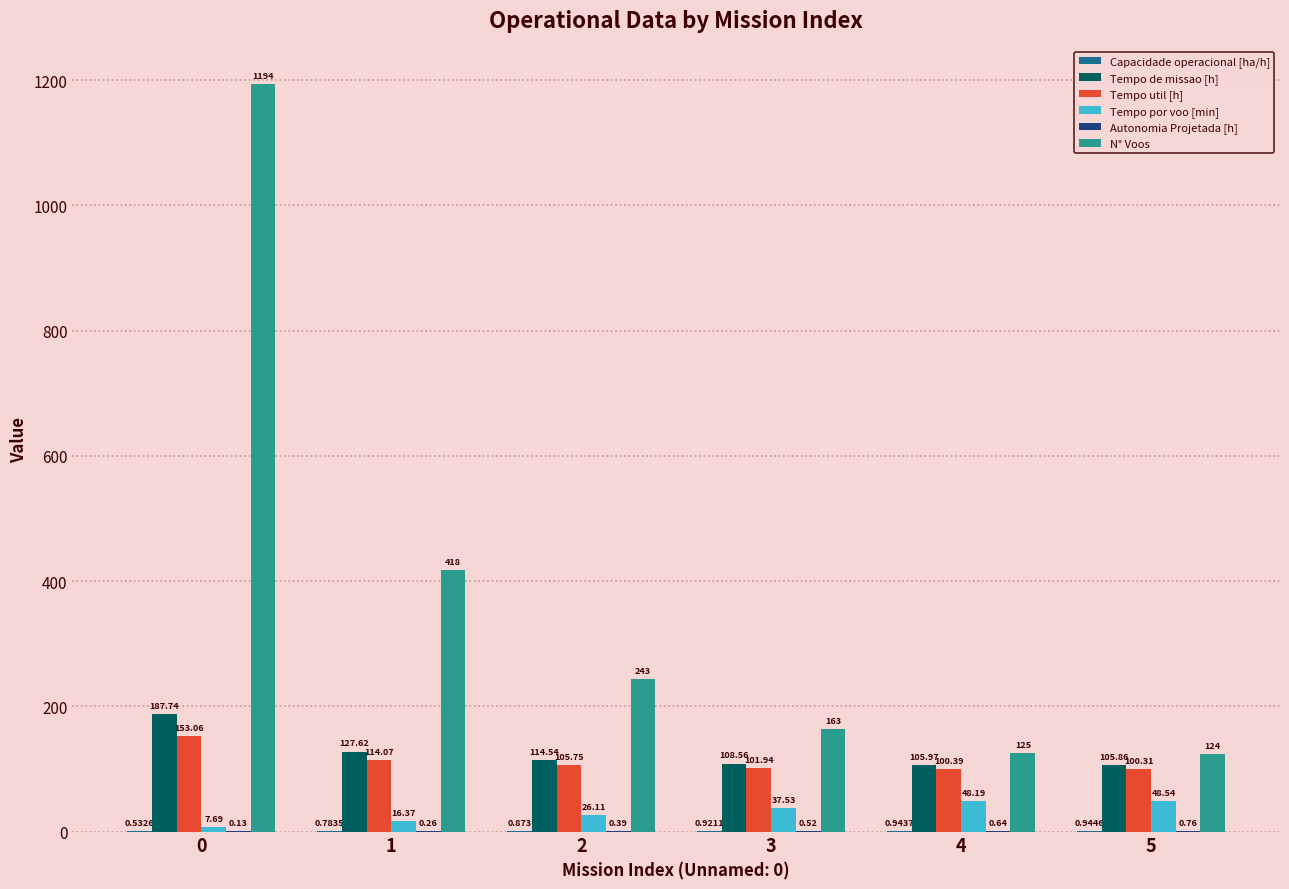

Rank the series by their maximum value, from highest to lowest.

N° Voos, Tempo de missao [h], Tempo util [h], Tempo por voo [min], Capacidade operacional [ha/h], Autonomia Projetada [h]